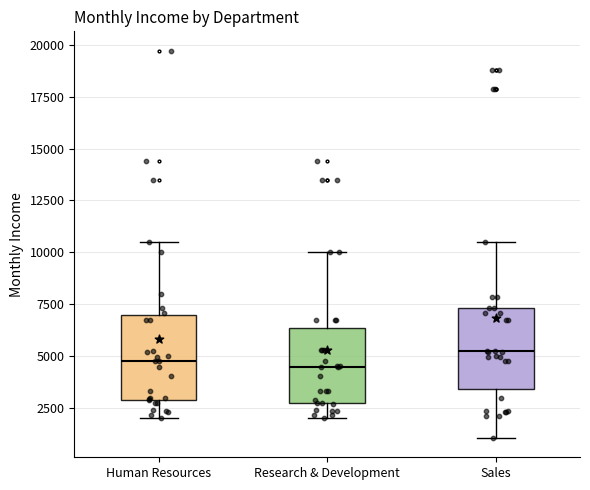

Reading left to right, read every box against the y-axis: the position of its median line, the range the box covers, and the ends of its whiskers. The values are not printed on the chart, so give them approximately, as read against the axis.

Human Resources: median 5000, box 3000 to 7000, whiskers 2000 to 10500
Research & Development: median 4500, box 2500 to 6500, whiskers 2000 to 10000
Sales: median 5000, box 3500 to 7500, whiskers 1000 to 10500